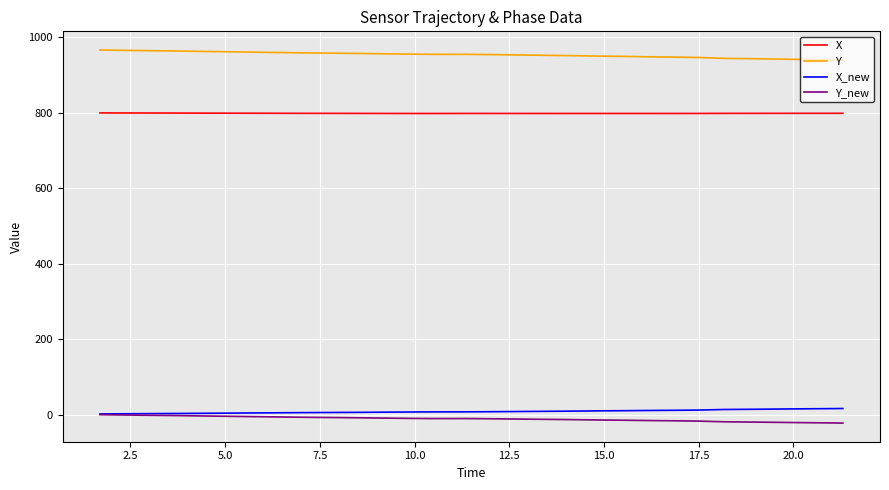

Which series has the largest total across all categories?

Y